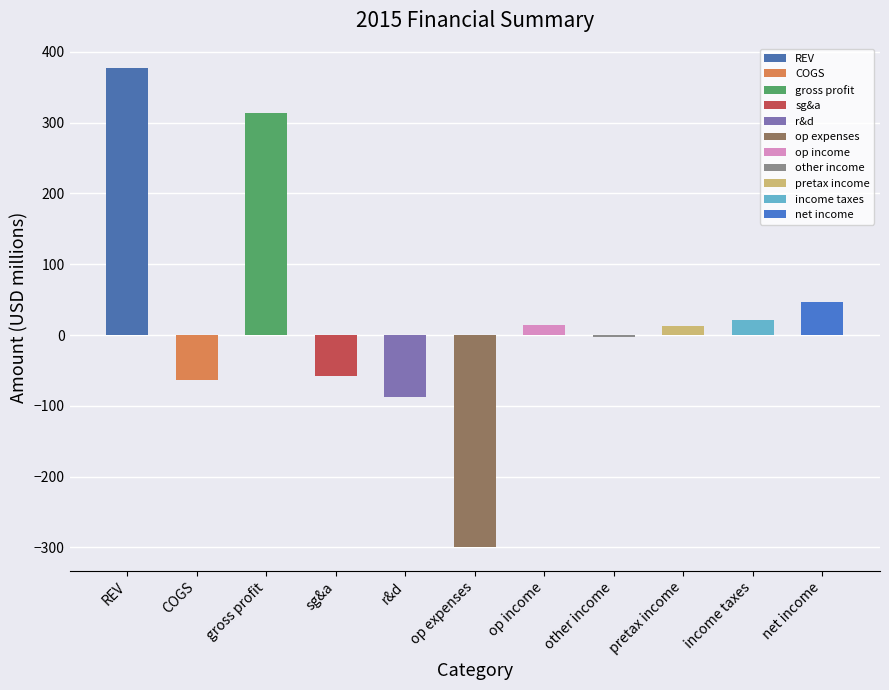

What is the difference between the maximum and minimum values?

676.7